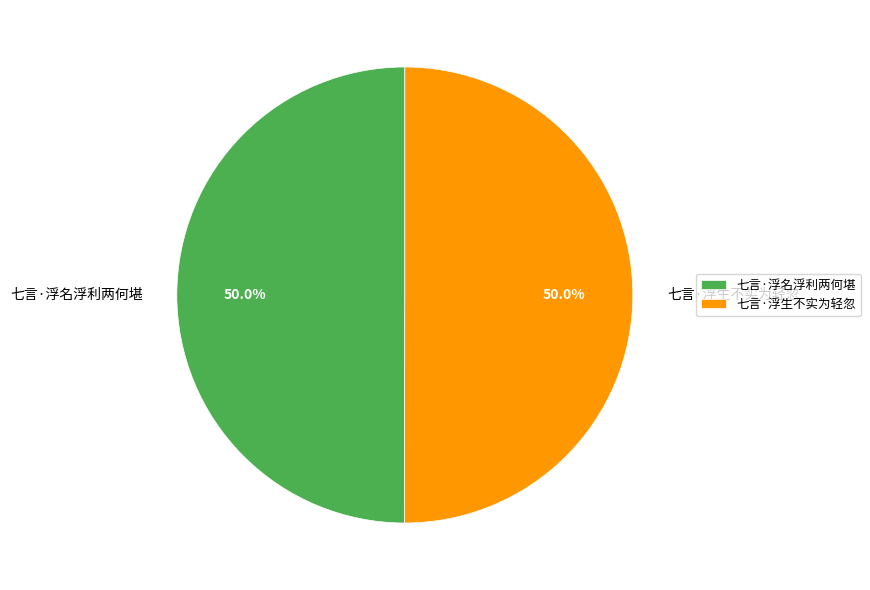

How many segments does this pie chart have?

2